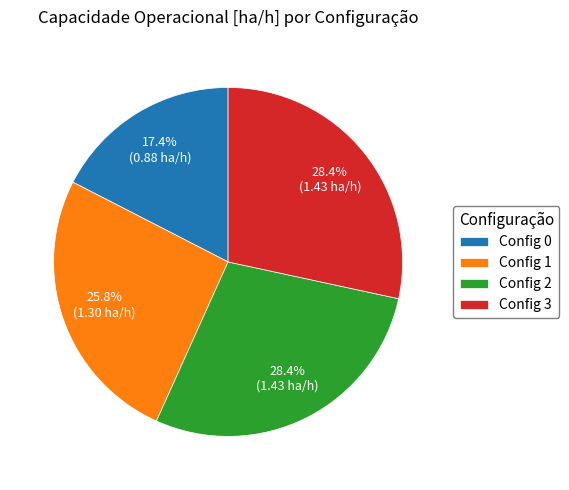

Approximately how many times larger is the value at Config 0 compared to Config 1?

0.7